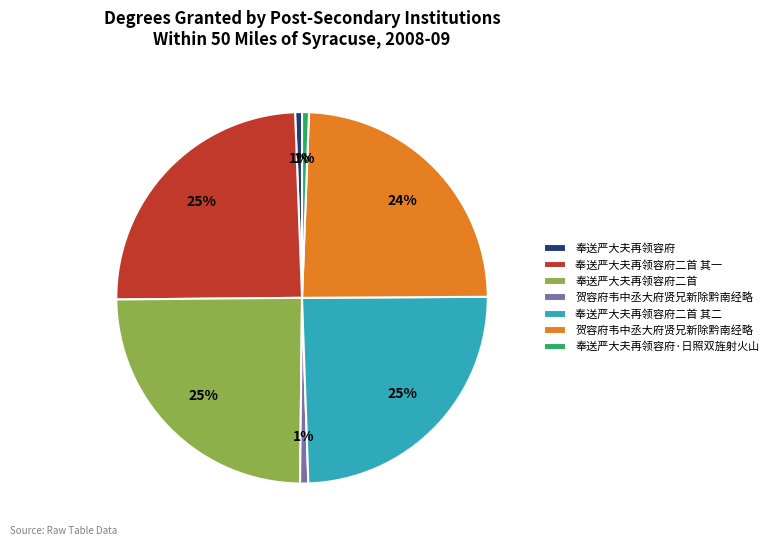

How many segments does this pie chart have?

7